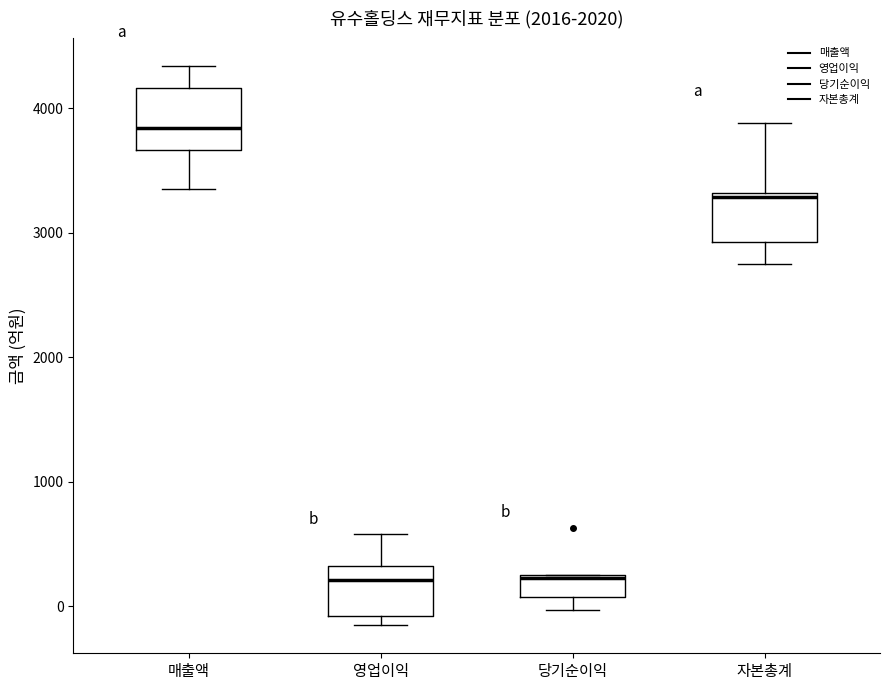

Reading left to right, read every box against the y-axis: the position of its median line, the range the box covers, and the ends of its whiskers. The values are not printed on the chart, so give them approximately, as read against the axis.

매출액: median 3800, box 3700 to 4200, whiskers 3300 to 4300
영업이익: median 200, box -100 to 300, whiskers -200 to 600
당기순이익: median 200, box 100 to 300, whiskers 0 to 300
자본총계: median 3300, box 2900 to 3300, whiskers 2800 to 3900